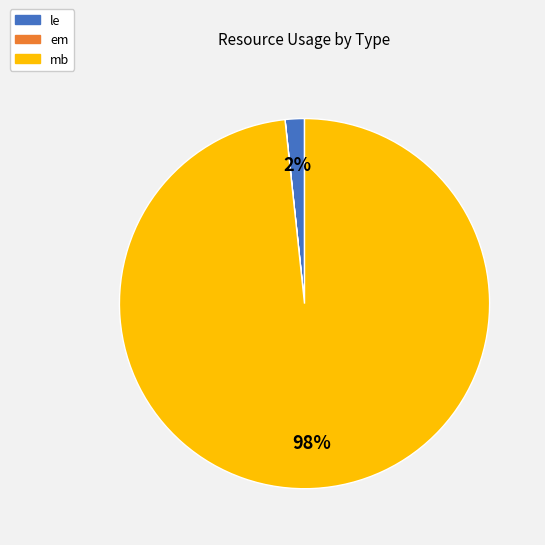

Which has a higher value, mb or le?

mb